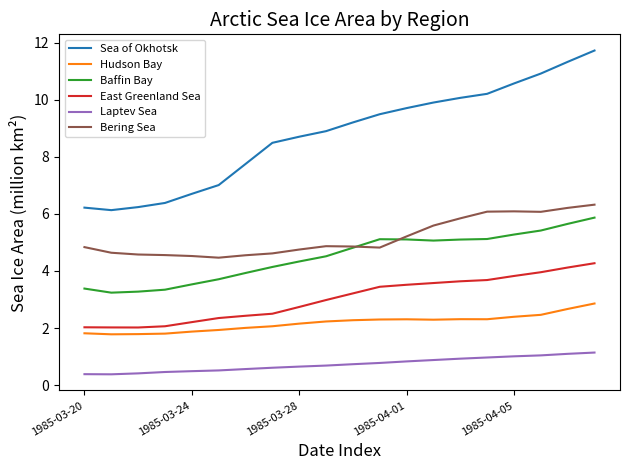

True or false: Sea of Okhotsk and Baffin Bay cross at least once.

False